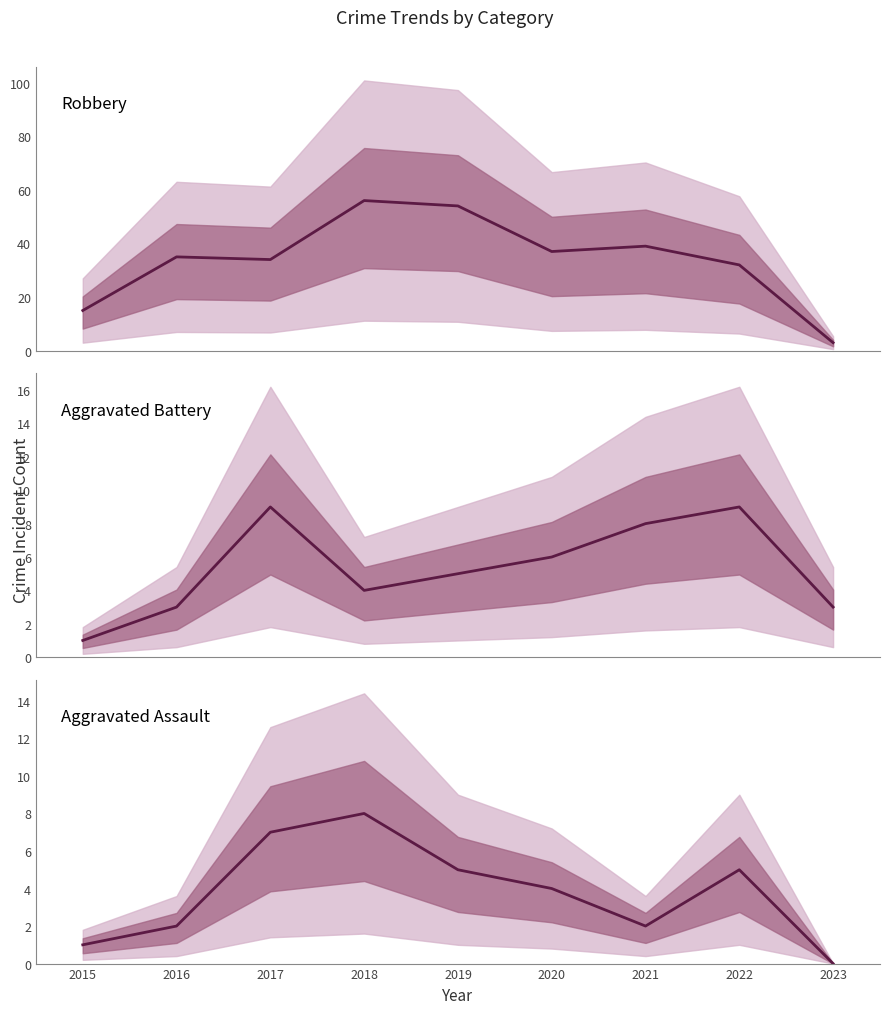

The Aggravated Battery series shows 2 at 2015. True or false?

False